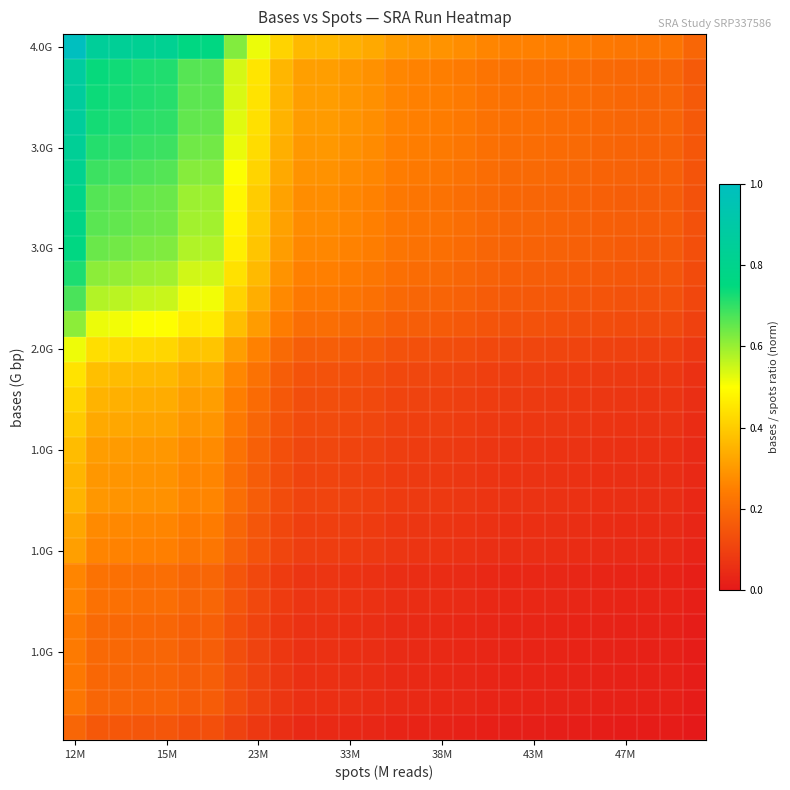

How many distinct data groups are displayed?

28